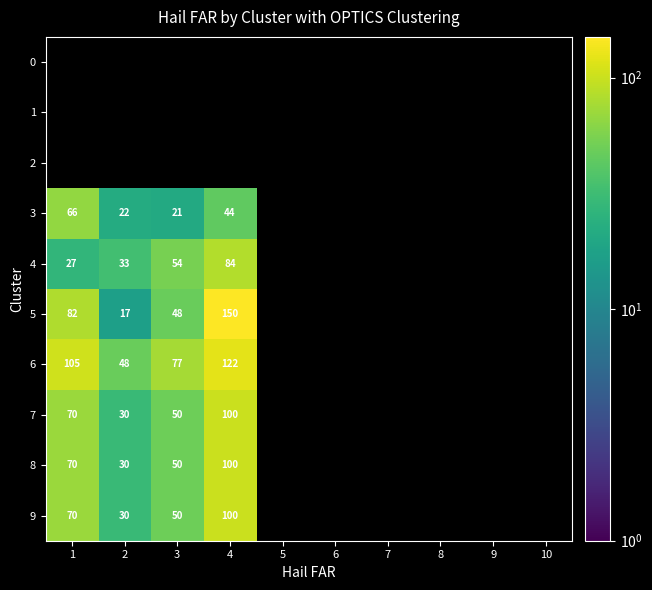

What is the total value across all series at 2?

210